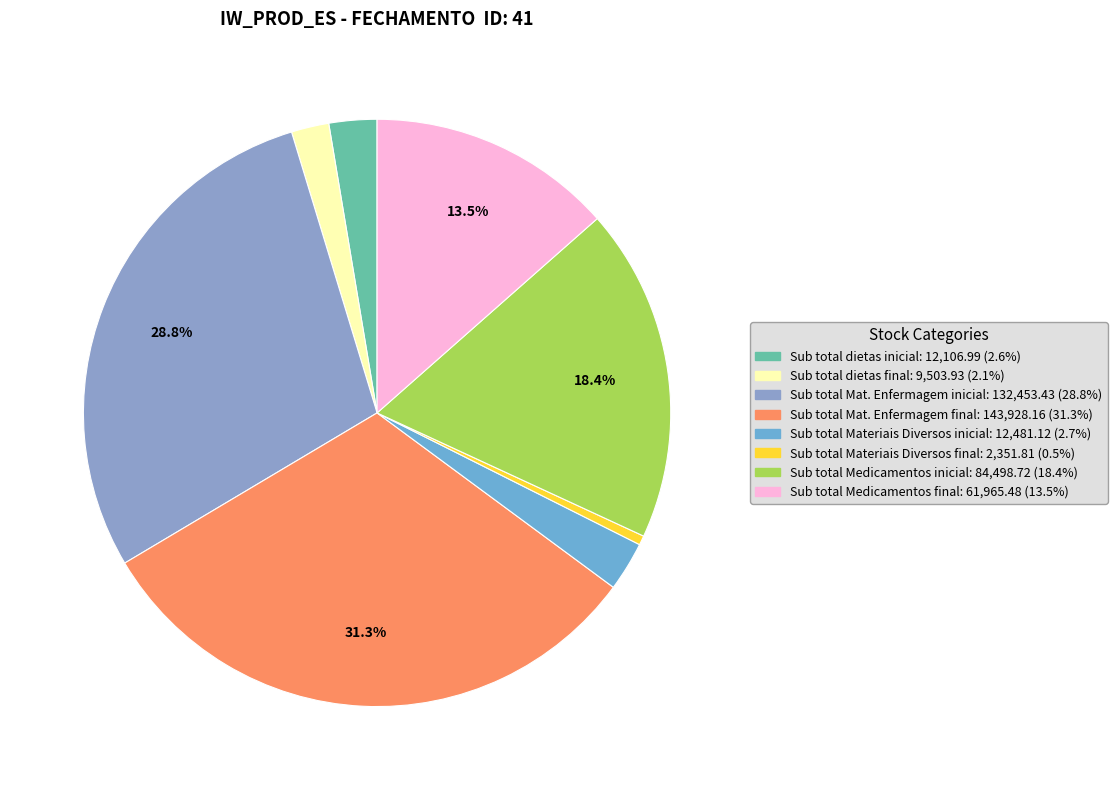

Count the number of slices in the pie.

8